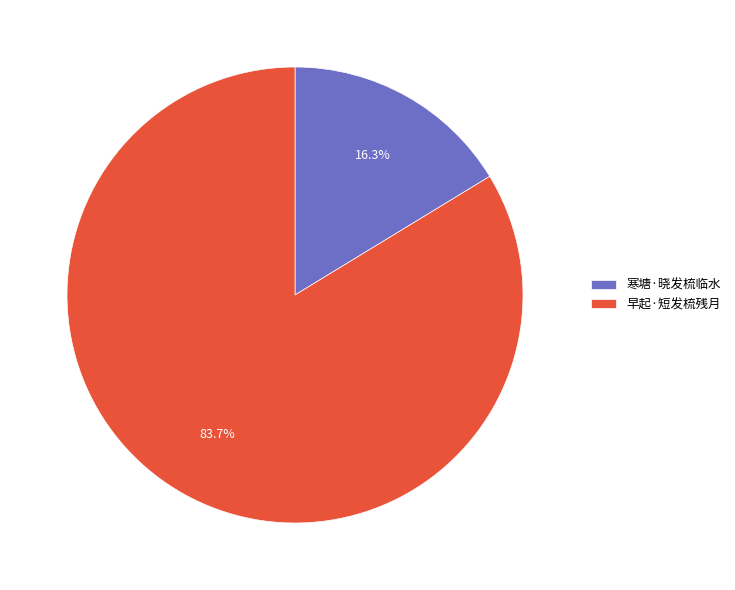

What percentage is the 早起·短发梳残月 slice, to the nearest percent?

84%